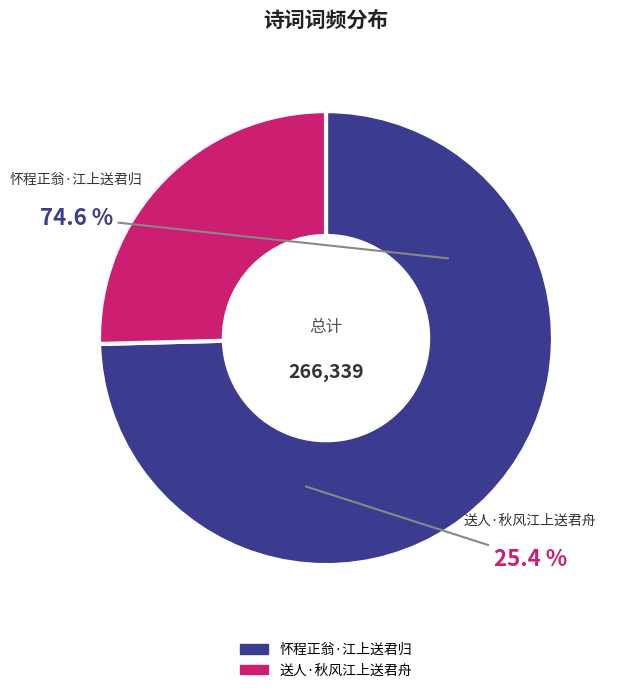

Rank the categories by value from highest to lowest.

怀程正翁·江上送君归, 送人·秋风江上送君舟